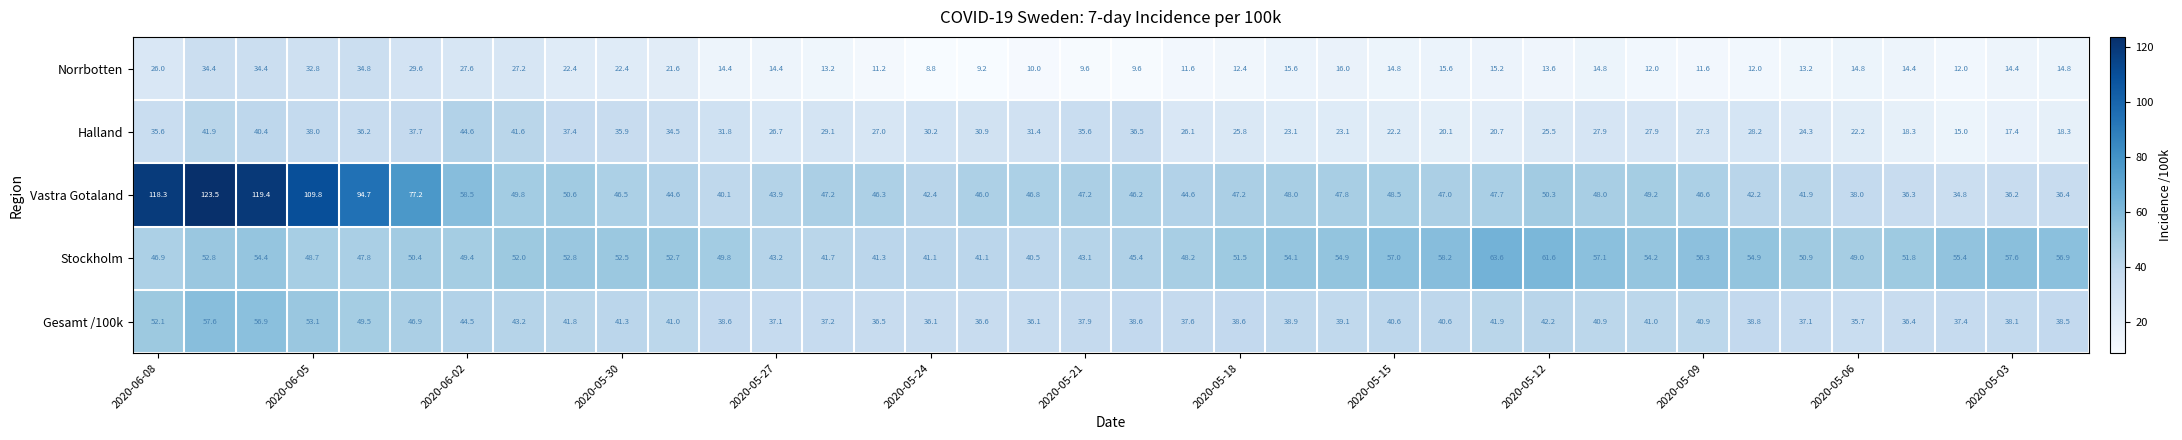

Which series has the largest range (max minus min)?

Vastra Gotaland